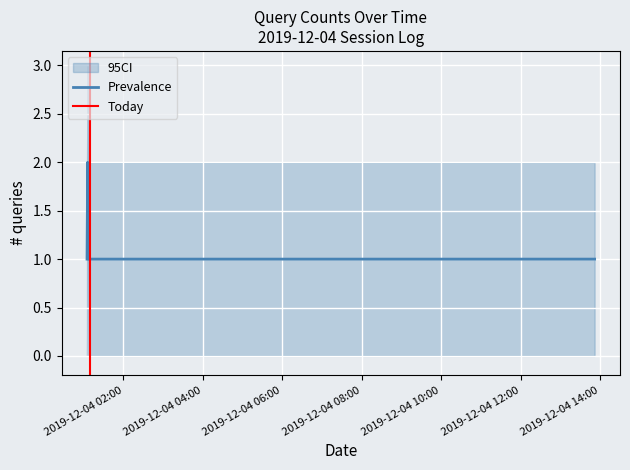

At which label is the value closest to 1?

2019-12-04 01:05:00